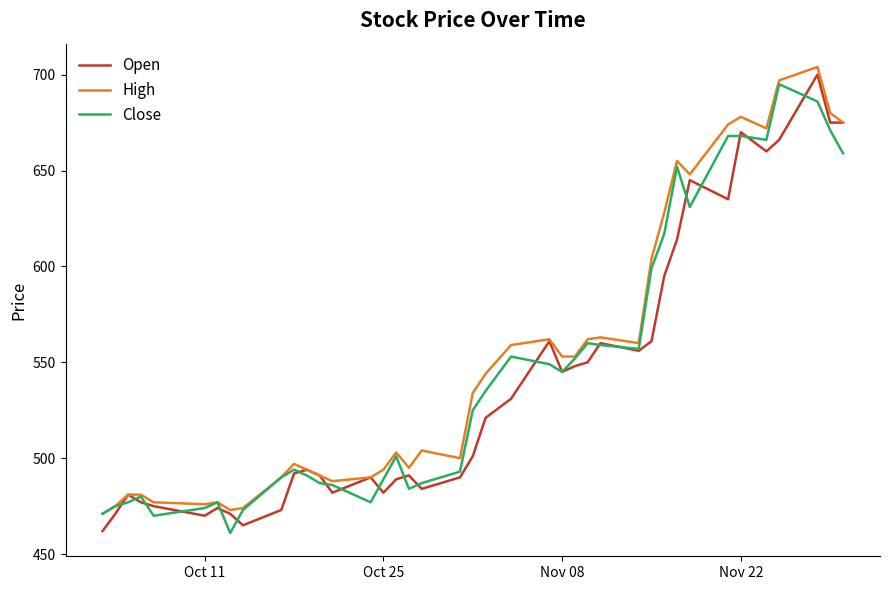

What are all the series names shown in the legend?

Open, High, Close